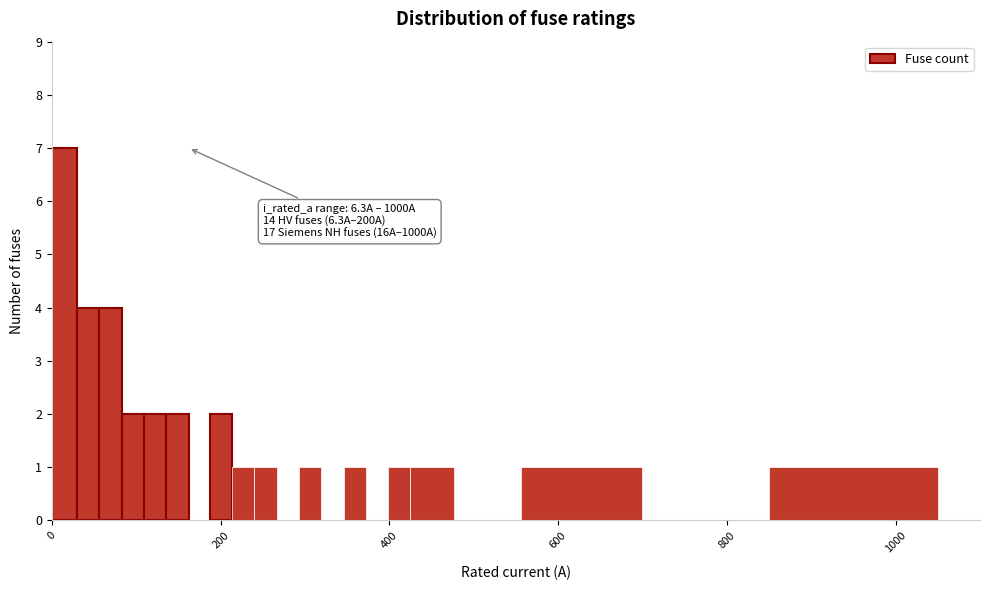

Around what value on the x-axis is the tallest bar? Give the approximate position of its centre, as read against the axis.

20